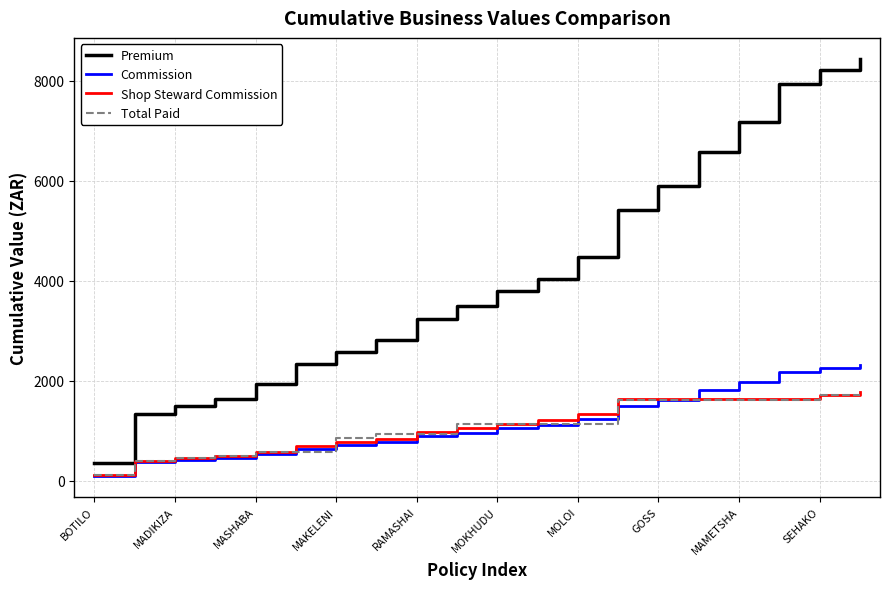

What is the difference between the maximum and minimum values in the Commission series?

2223.4